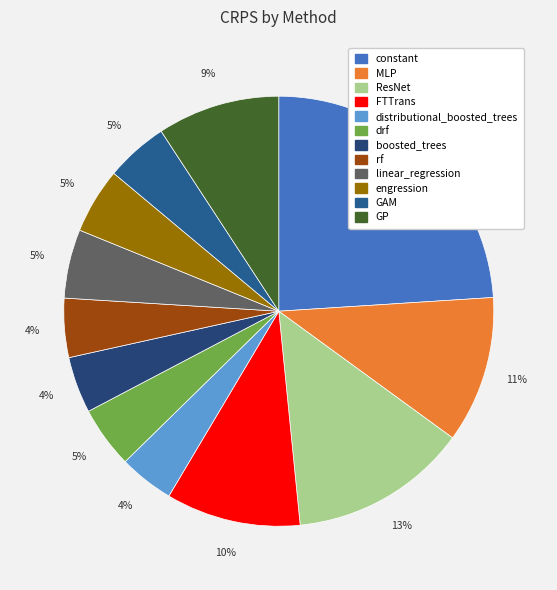

Rank the categories by value from highest to lowest.

constant, ResNet, MLP, FTTrans, GP, linear_regression, engression, GAM, drf, rf, boosted_trees, distributional_boosted_trees